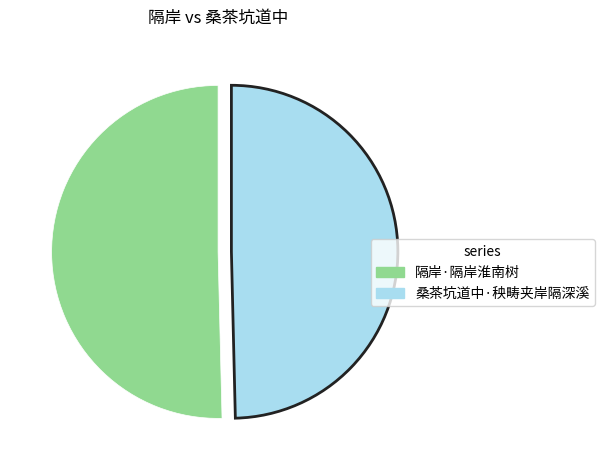

How many segments does this pie chart have?

2